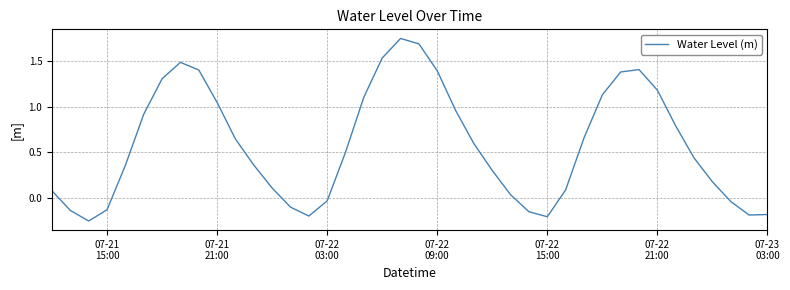

What is the difference between the maximum and minimum values?

2.0